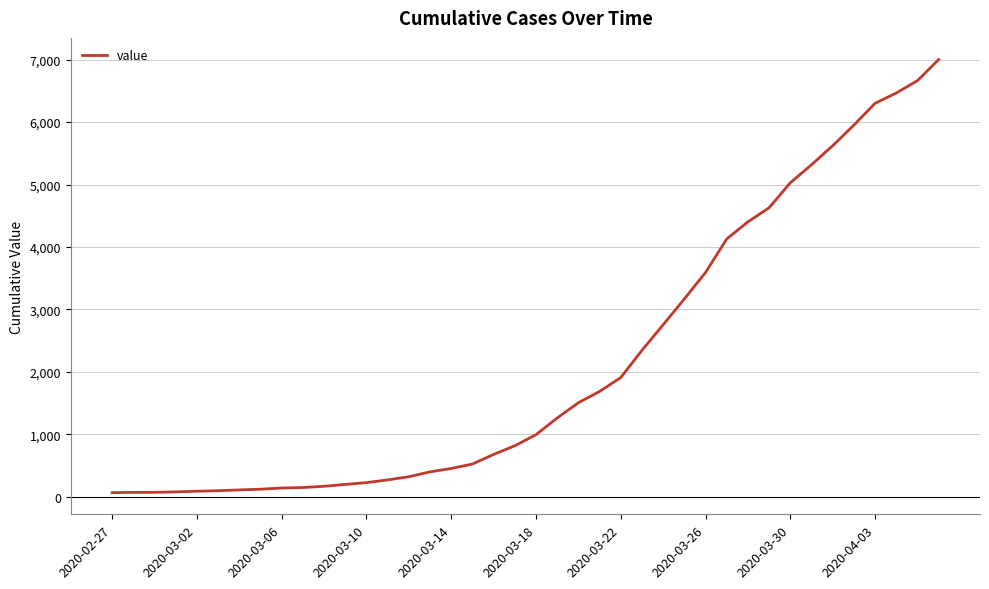

Does the chart display data point markers on the line(s)?

No